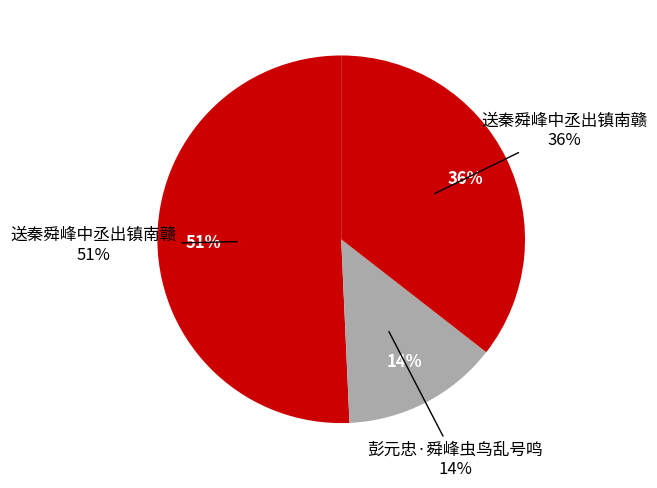

What percentage is NOT represented by 送秦舜峰中丞出镇南赣?

64.5%